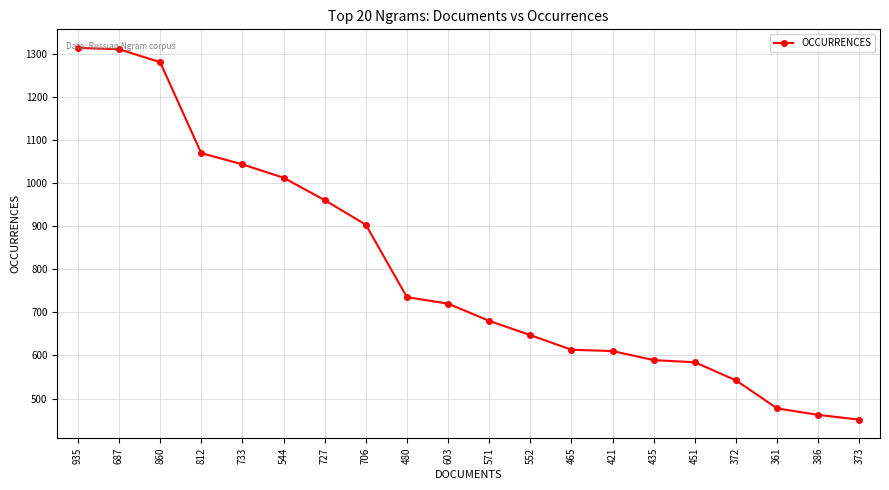

Is it true that the value at 480 is 735?

True